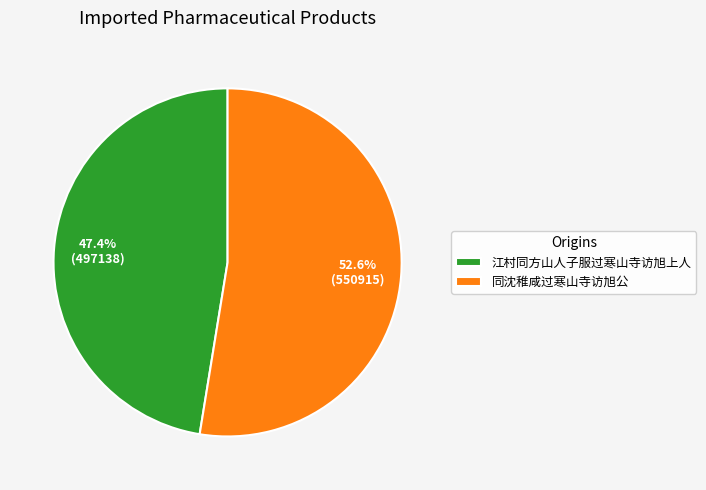

To the nearest percent, what is the average slice percentage?

50%